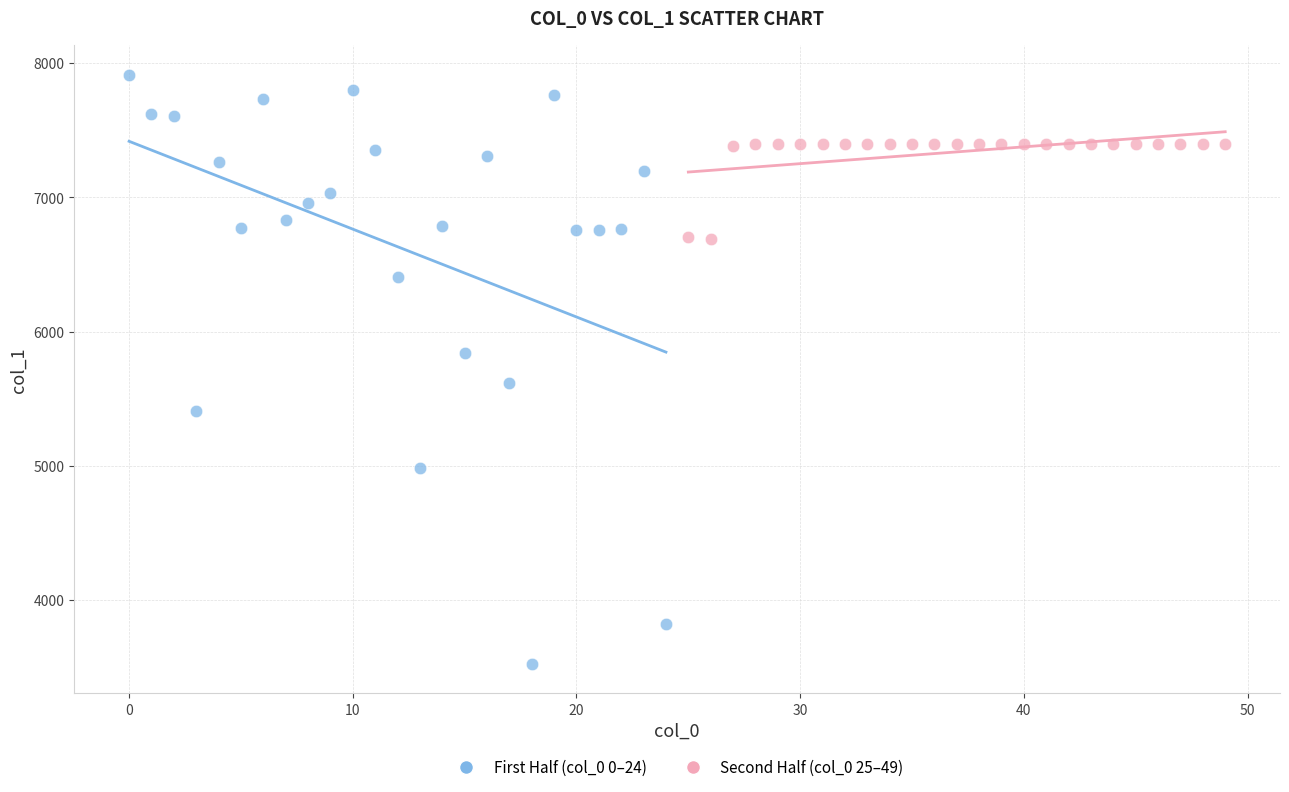

Which series has the largest Y range (max minus min)?

First Half (col_0 0–24)